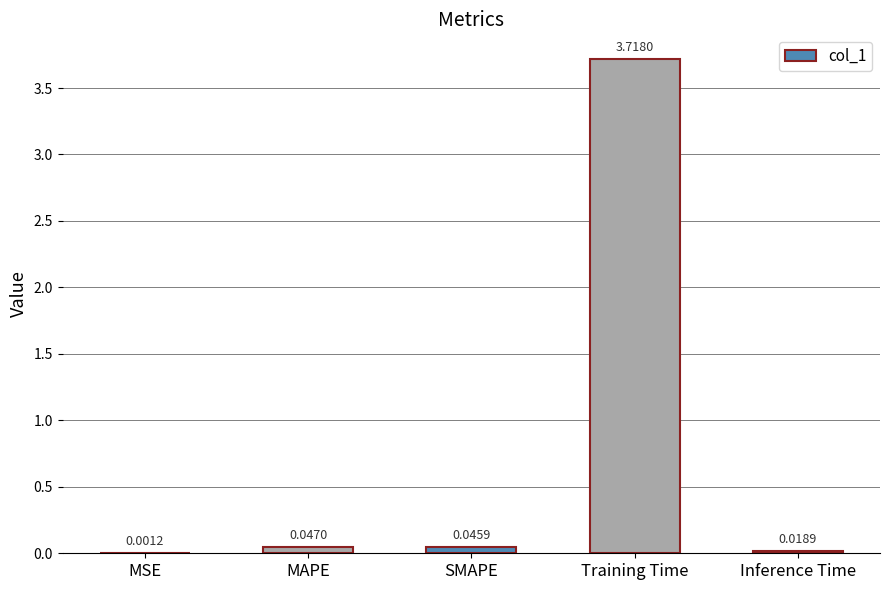

Count the number of data series in this chart.

1